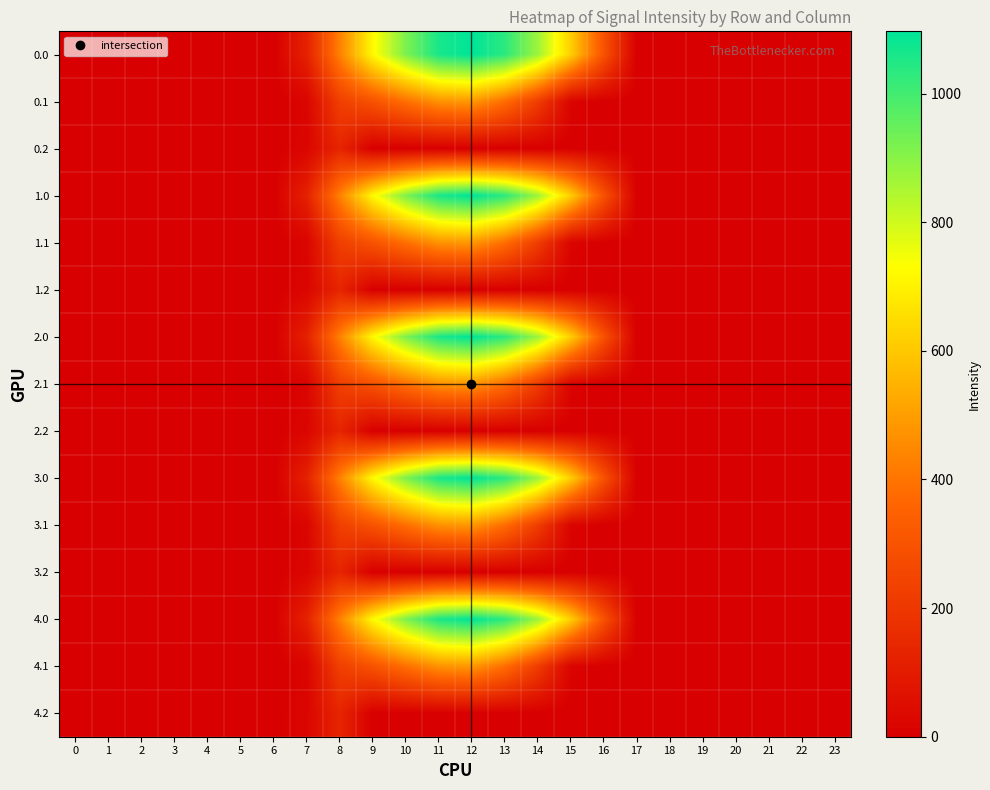

At how many categories does at least one series exceed 36?

10